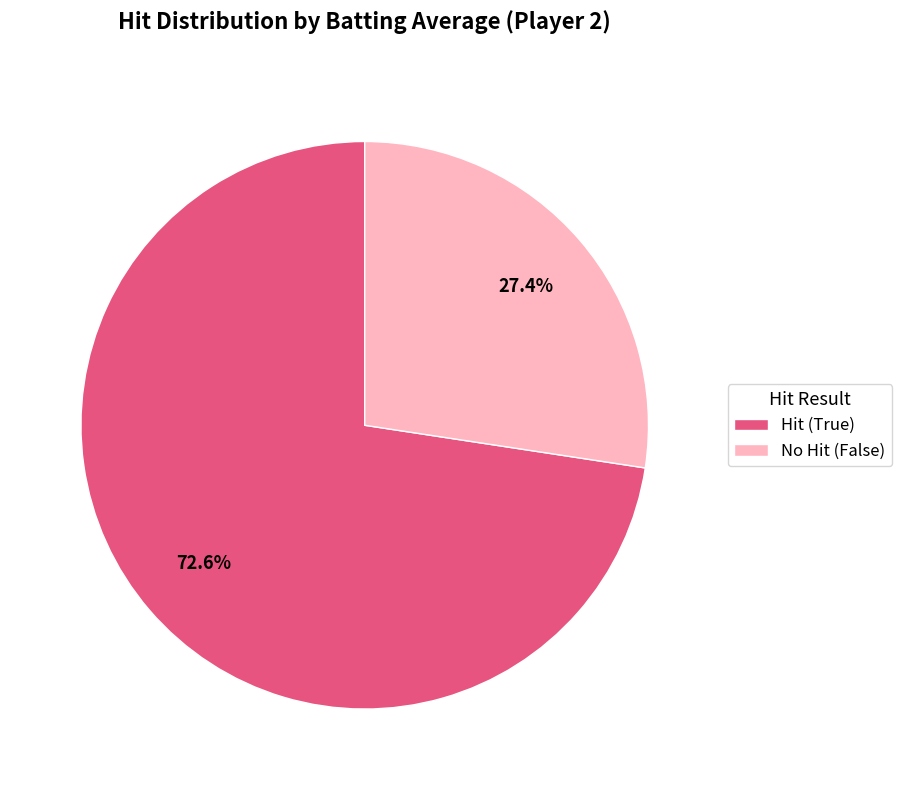

Is the sum of No Hit (False) and Hit (True) greater than half?

Yes